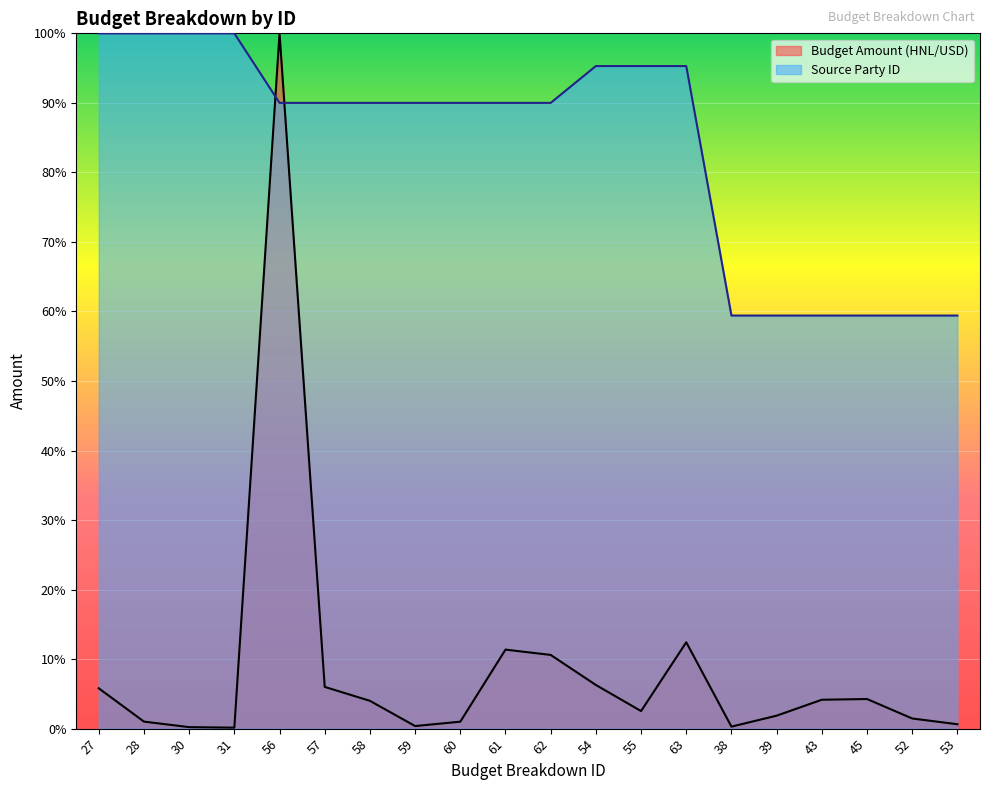

Does the chart display data point markers on the line(s)?

No